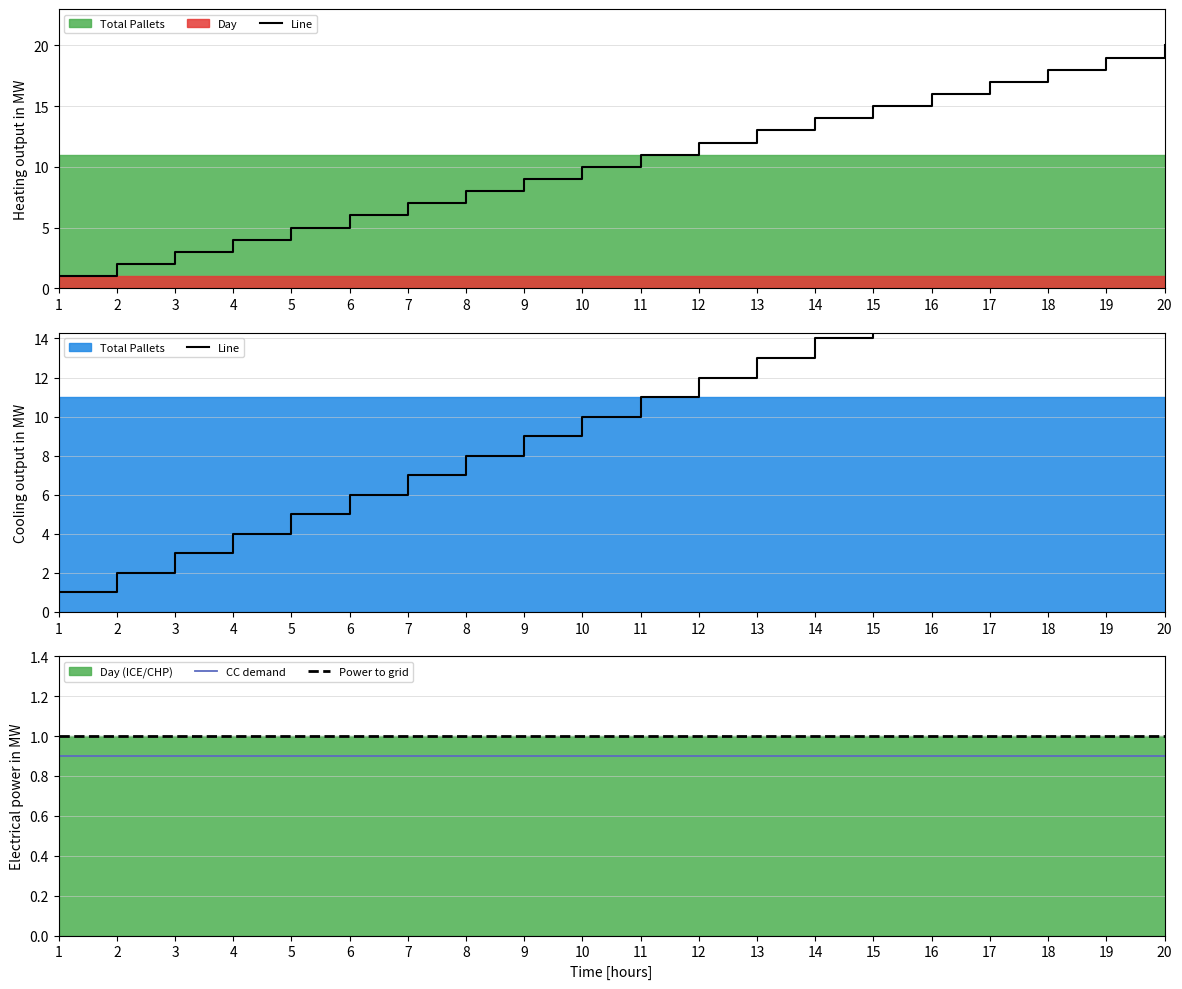

What is the value of the Total Pallets point at the 12th from the left?

11